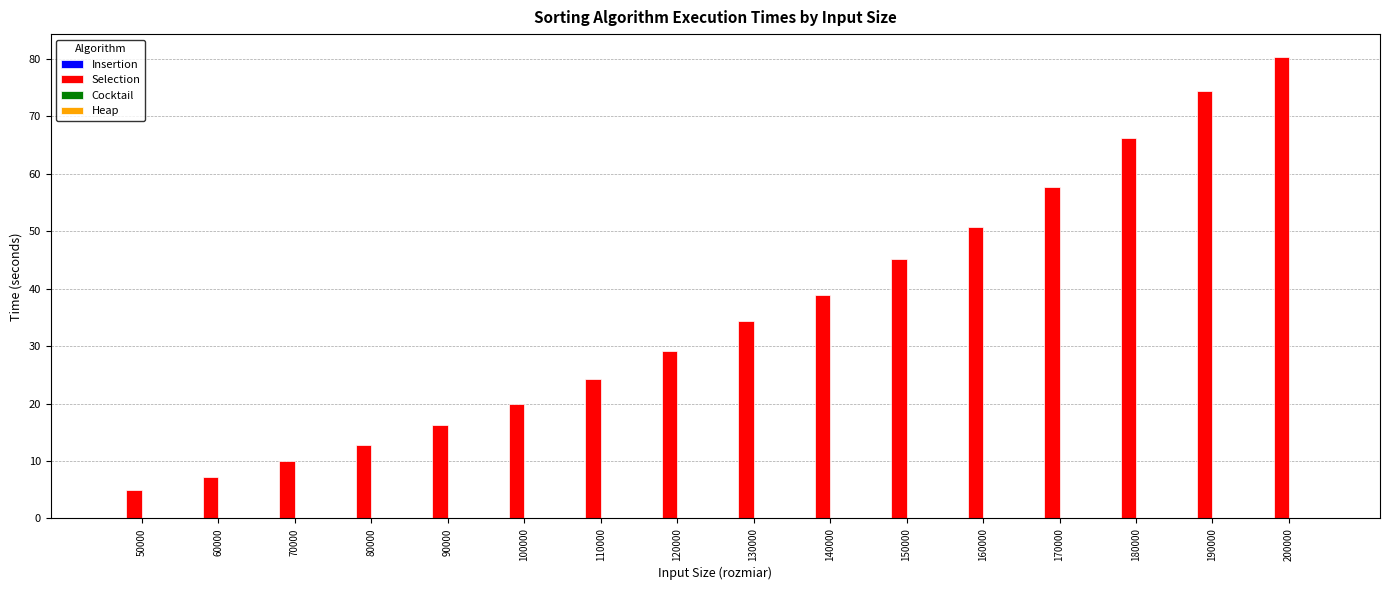

Between 70000 and 110000, which series saw the biggest shift?

Selection